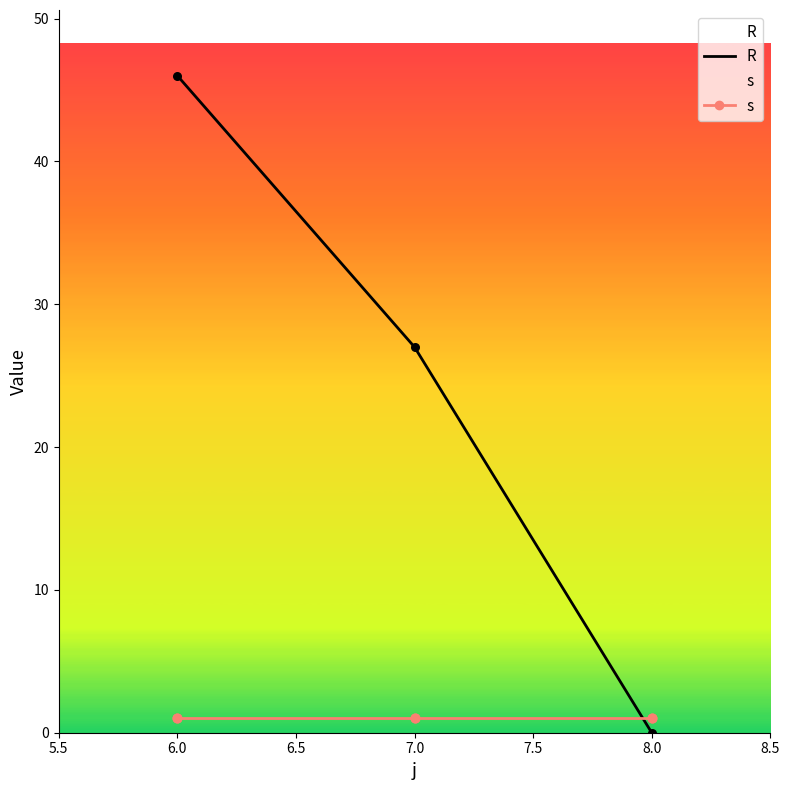

Which series has the largest Y range (max minus min)?

R